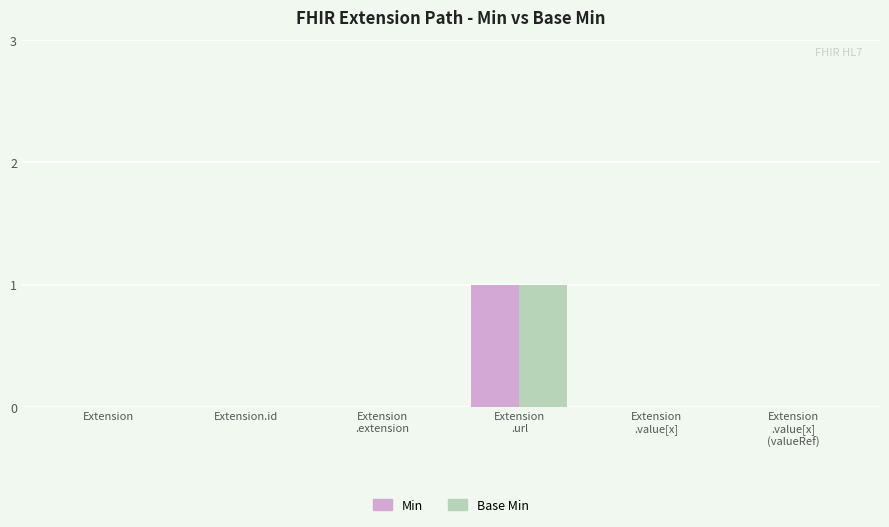

True or false: Min has a value of 1 at Extension.

False